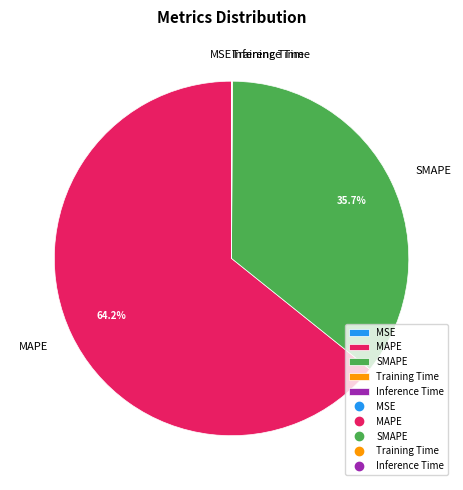

What portion of the pie excludes SMAPE?

64.3%